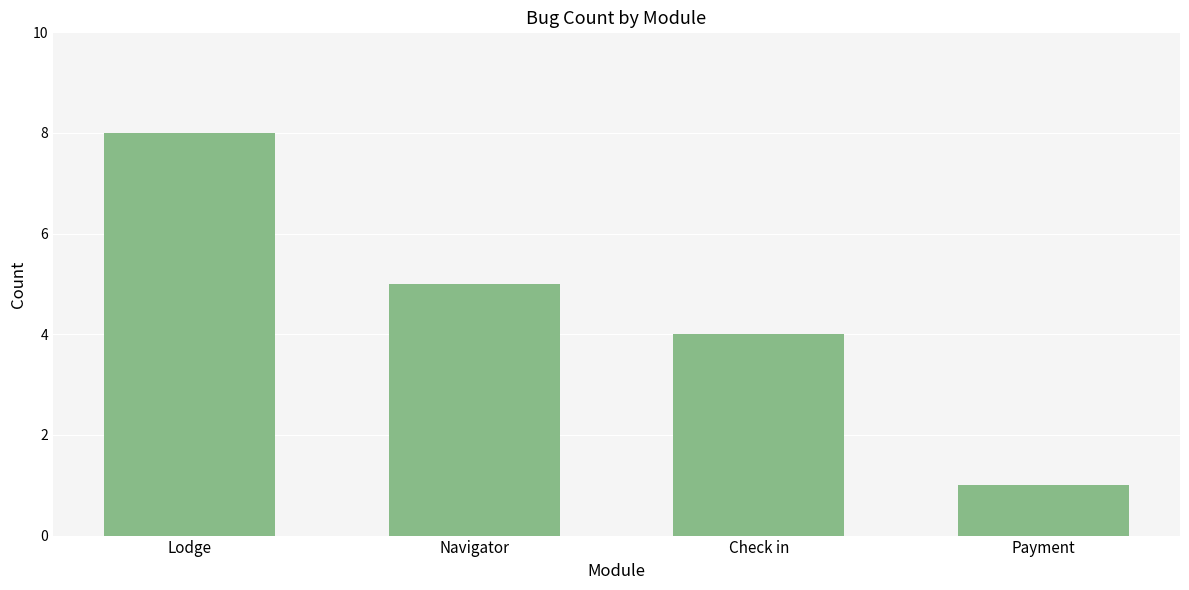

What is the greatest value displayed?

8